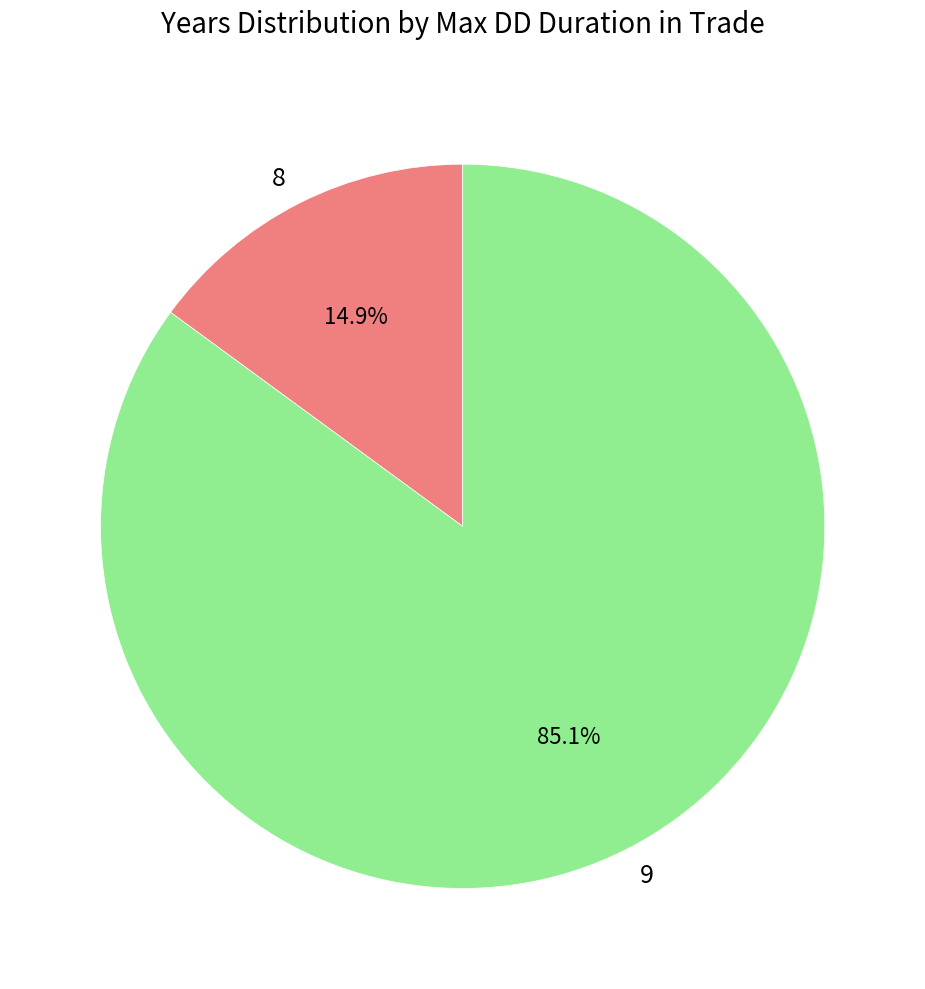

How many segments does this pie chart have?

2